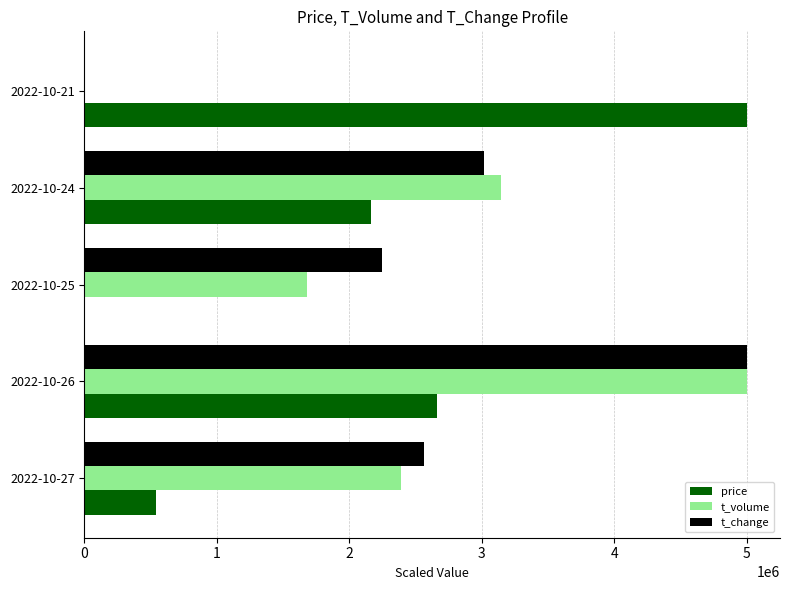

What are all the series names shown in the legend?

price, t_volume, t_change